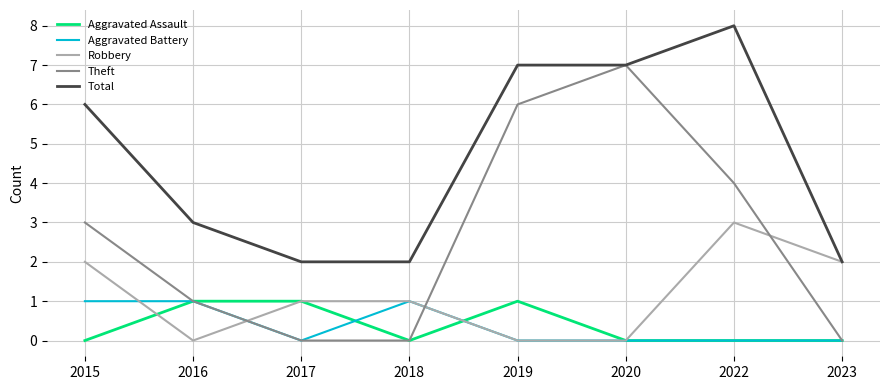

Reading left to right, what are all the values shown in this chart?

Aggravated Assault: 2015=0	2016=1	2017=1	2018=0	2019=1	2020=0	2022=0	2023=0
Aggravated Battery: 2015=1	2016=1	2017=0	2018=1	2019=0	2020=0	2022=0	2023=0
Robbery: 2015=2	2016=0	2017=1	2018=1	2019=0	2020=0	2022=3	2023=2
Theft: 2015=3	2016=1	2017=0	2018=0	2019=6	2020=7	2022=4	2023=0
Total: 2015=6	2016=3	2017=2	2018=2	2019=7	2020=7	2022=8	2023=2